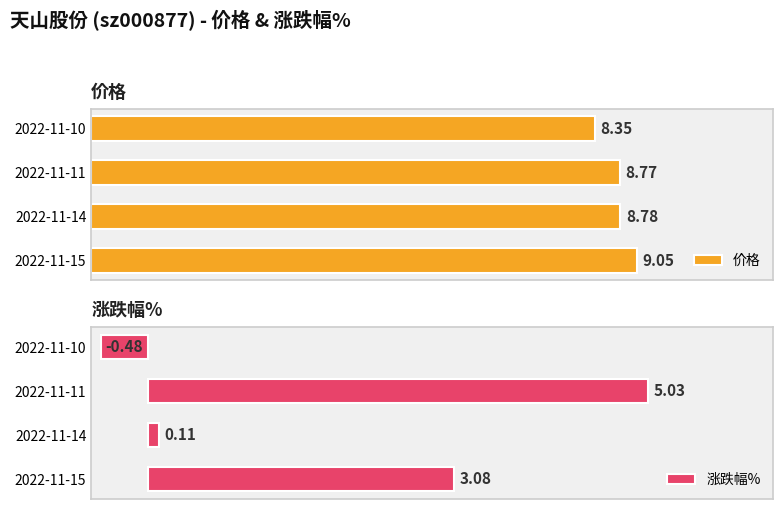

The value of 涨跌幅% at 2022-11-14 is 0.1. True or false?

True